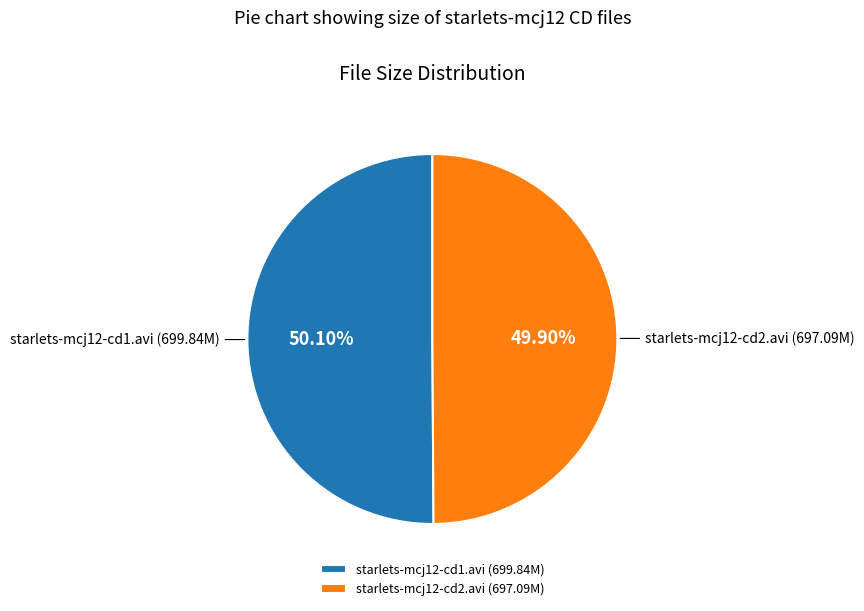

How much of the chart is everything except starlets-mcj12-cd1.avi?

49.9%